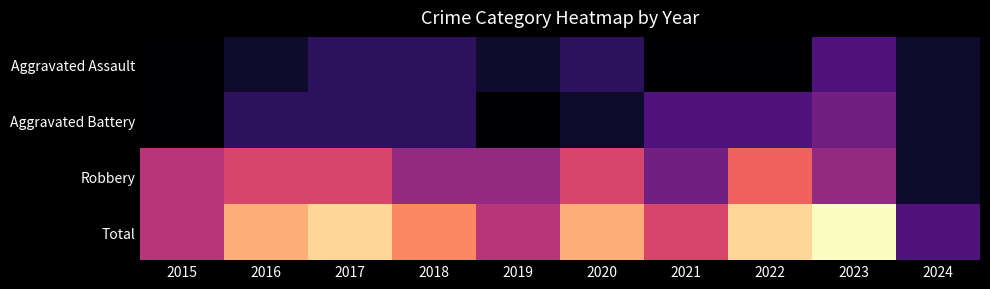

Which series has the largest total across all categories?

Total